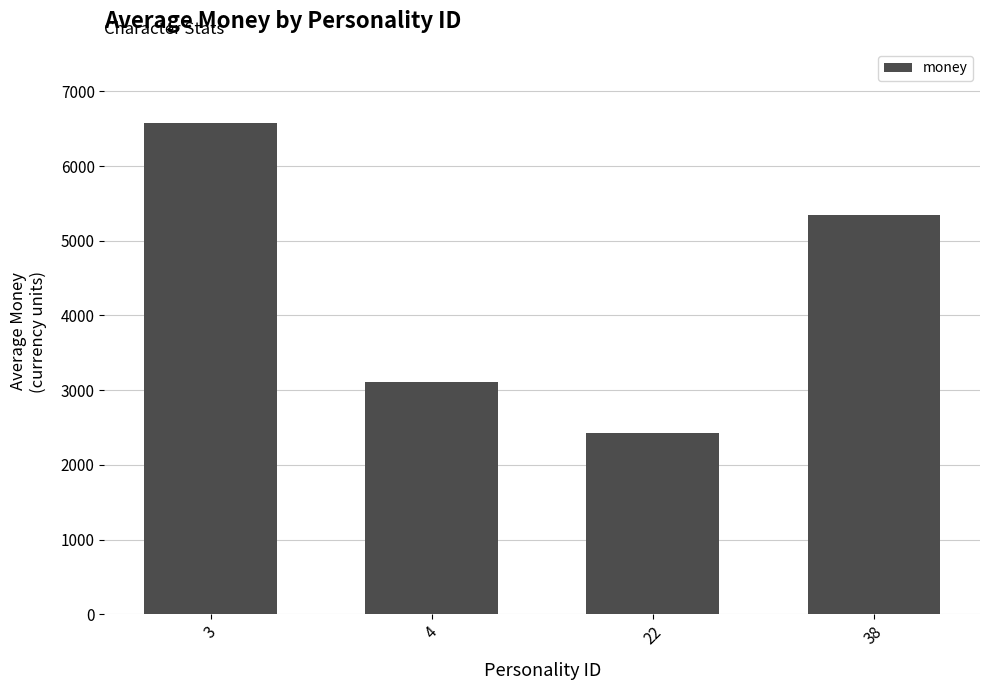

Reading left to right, what are all the values shown in this chart?

3=6582.8	4=3110.5	22=2426.1	38=5349.8